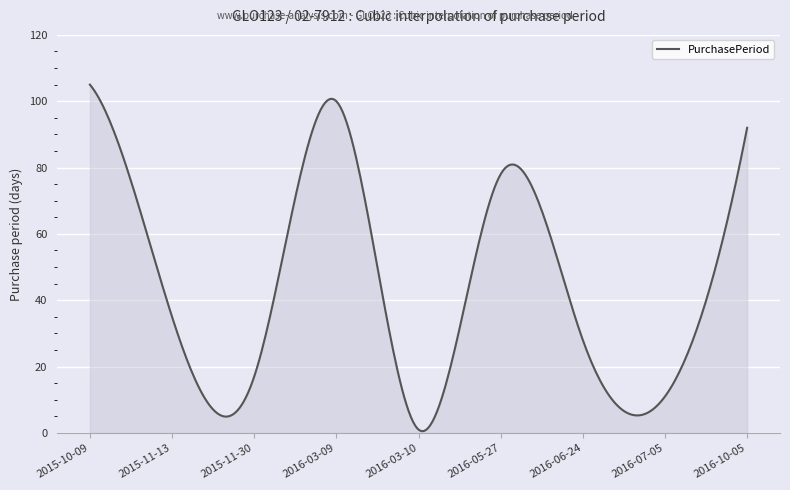

What is the difference between the maximum and minimum values?

104.5